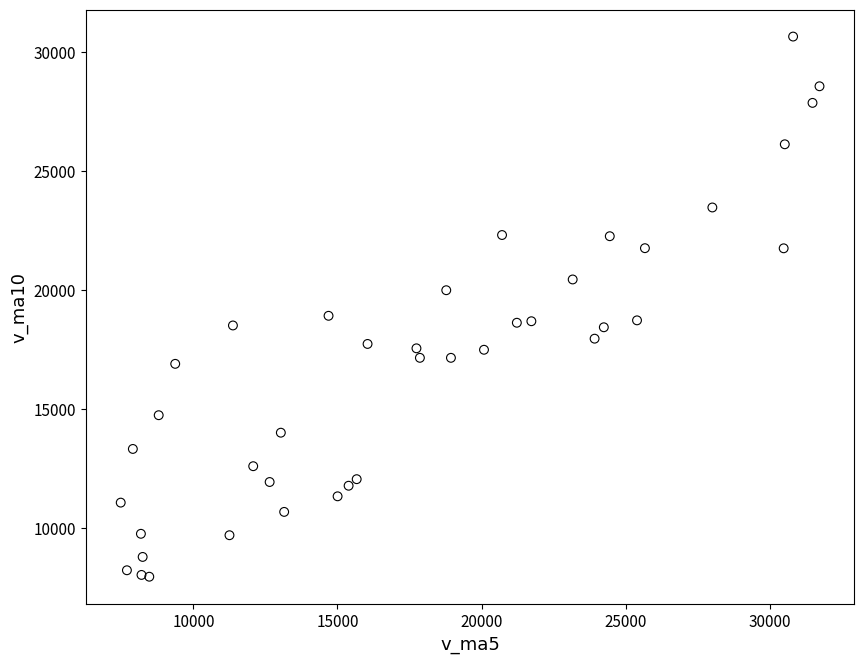

What is the range of X values (max minus min)?

24250.1